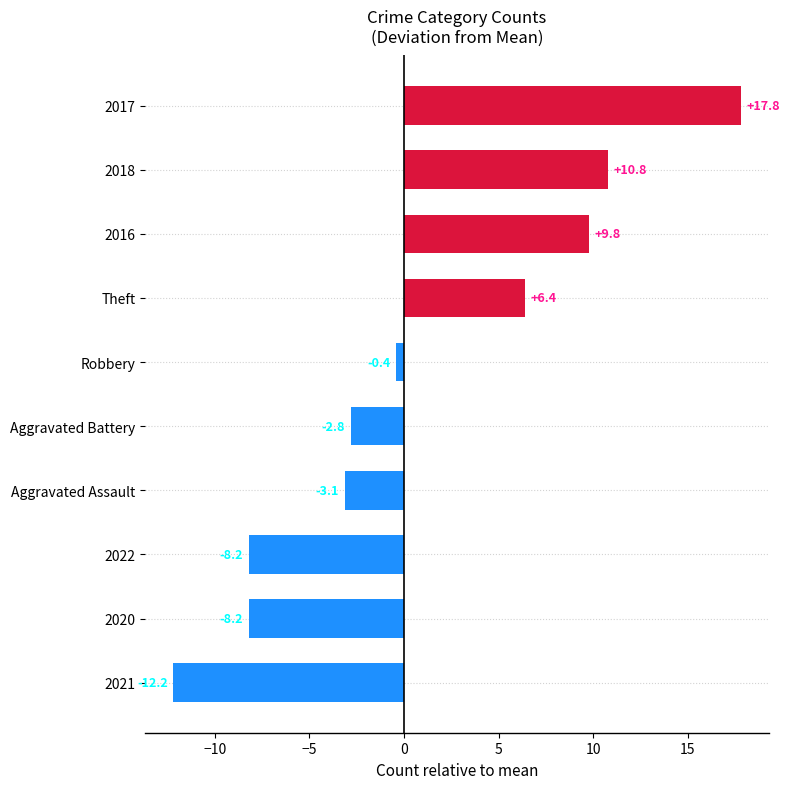

Which label corresponds to the smallest value in the chart?

2021